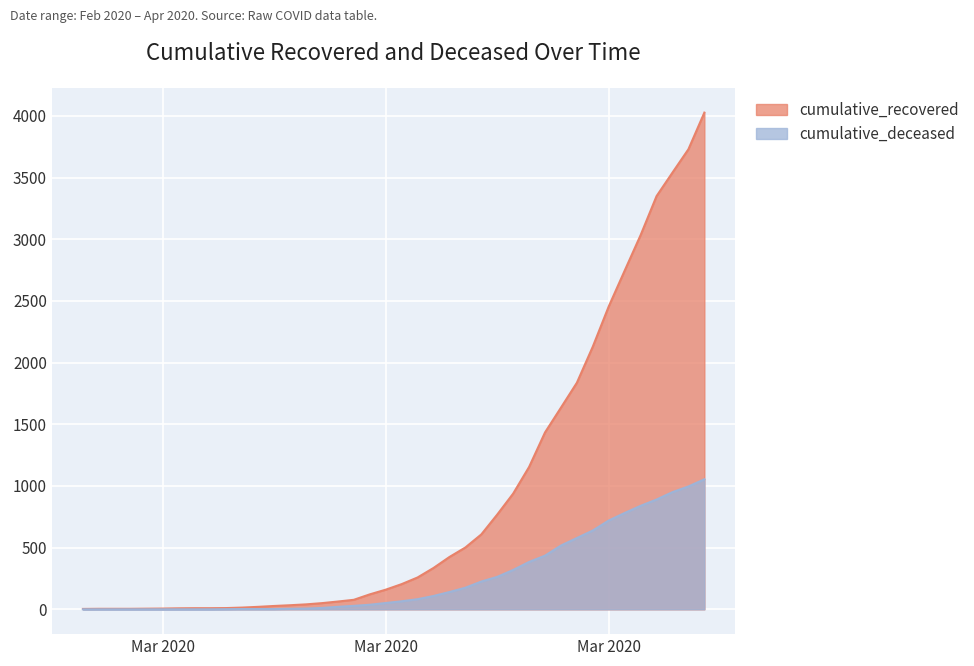

Reading right to left, list all the values displayed in this chart.

cumulative_recovered: 4027	3730	3541	3350	3034	2746	2456	2130	1837	1635	1434	1154	938	768	607	501	424	335	258	204	159	121	77	63	50	40	33	27	20	14	10	9	9	8	6	5	4	4	4	3
cumulative_deceased: 1054	996	950	890	839	781	720	639	578	517	435	384	319	263	225	175	140	108	82	65	51	37	28	20	11	6	4	2	2	2	1	0	0	0	0	0	0	0	0	0